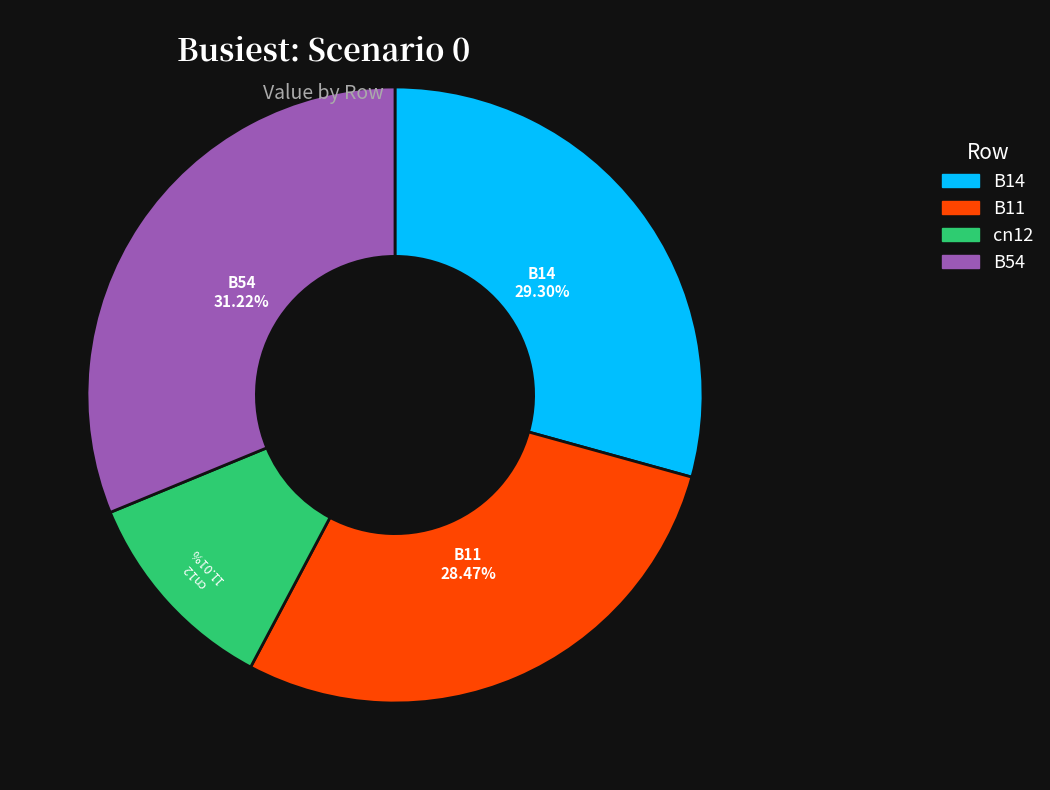

Is there any slice that represents more than half of the pie?

No